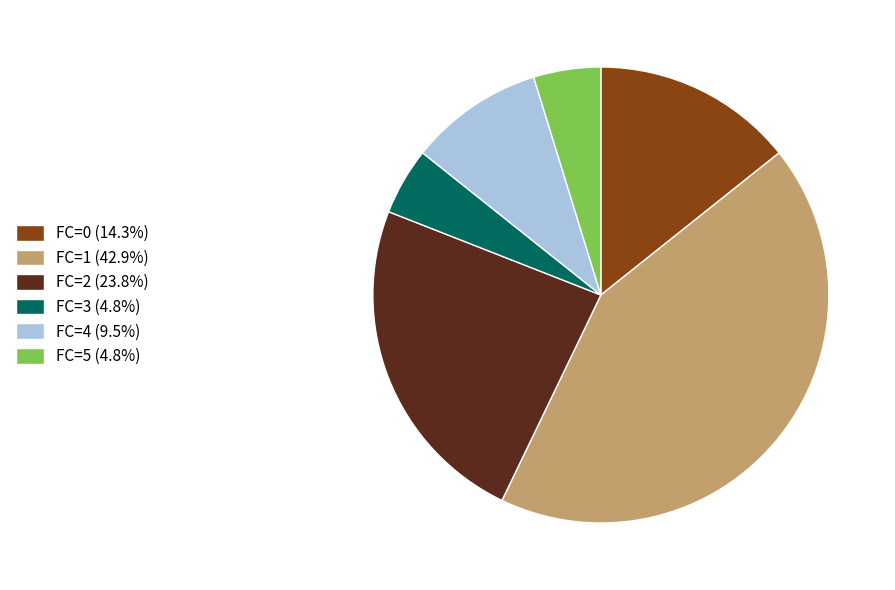

Approximately how many times larger is the value at FC=2 compared to FC=1?

0.6